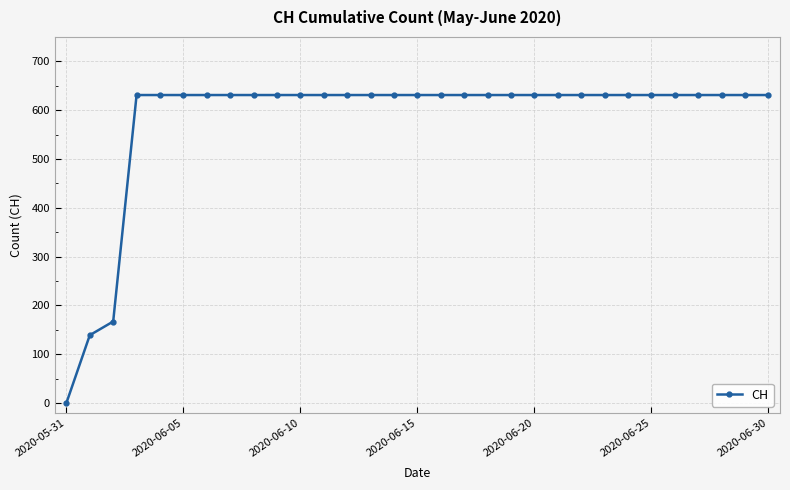

What is the sum of all values?

17974